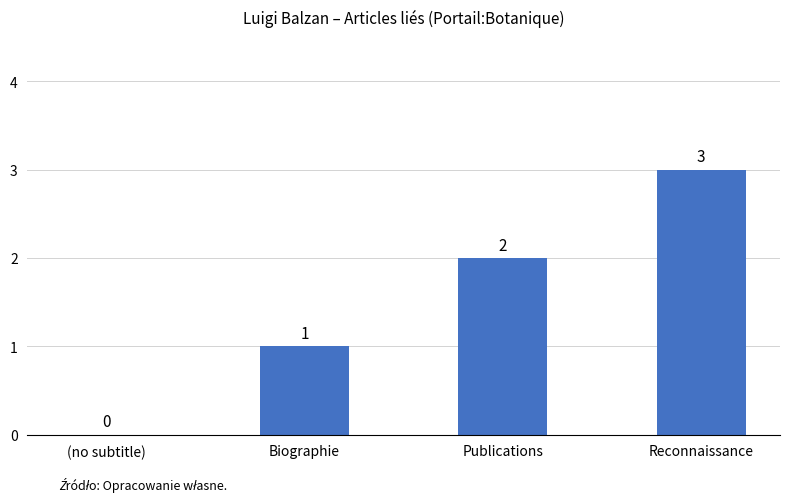

Reading left to right, extract all data points from this chart.

(no subtitle)=0	Biographie=1	Publications=2	Reconnaissance=3